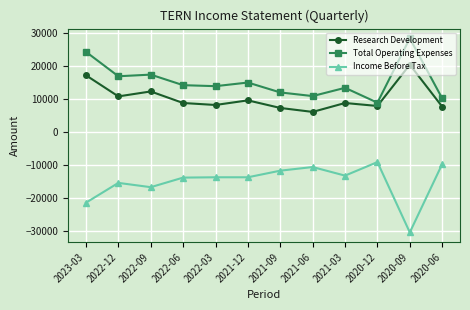

What is the difference between the Research Development values at 2021-06 and 2021-12?

3500